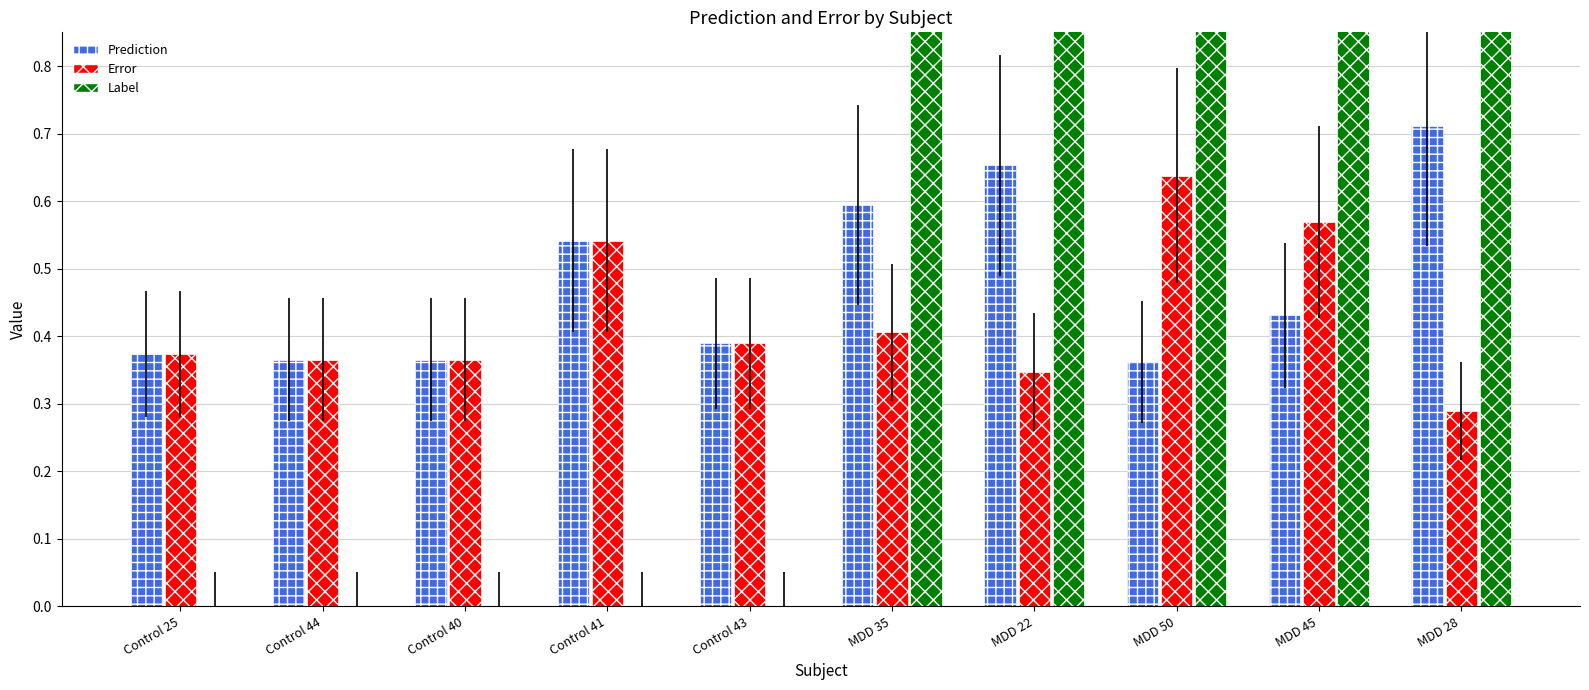

Reading left to right, what are all the values shown in this chart?

Prediction: Control 25=0.4	Control 44=0.4	Control 40=0.4	Control 41=0.5	Control 43=0.4	MDD 35=0.6	MDD 22=0.7	MDD 50=0.4	MDD 45=0.4	MDD 28=0.7
Error: Control 25=0.4	Control 44=0.4	Control 40=0.4	Control 41=0.5	Control 43=0.4	MDD 35=0.4	MDD 22=0.3	MDD 50=0.6	MDD 45=0.6	MDD 28=0.3
Label: Control 25=0.0	Control 44=0.0	Control 40=0.0	Control 41=0.0	Control 43=0.0	MDD 35=1.0	MDD 22=1.0	MDD 50=1.0	MDD 45=1.0	MDD 28=1.0